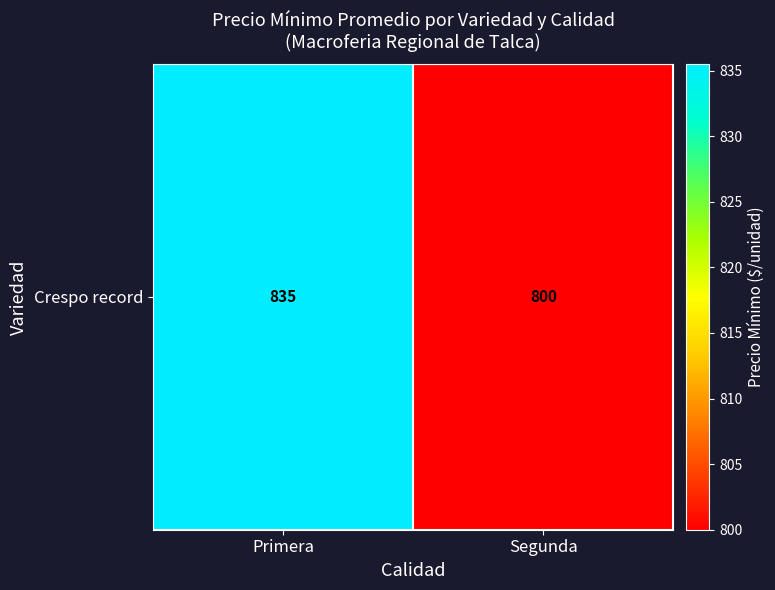

How many values are below 835?

1